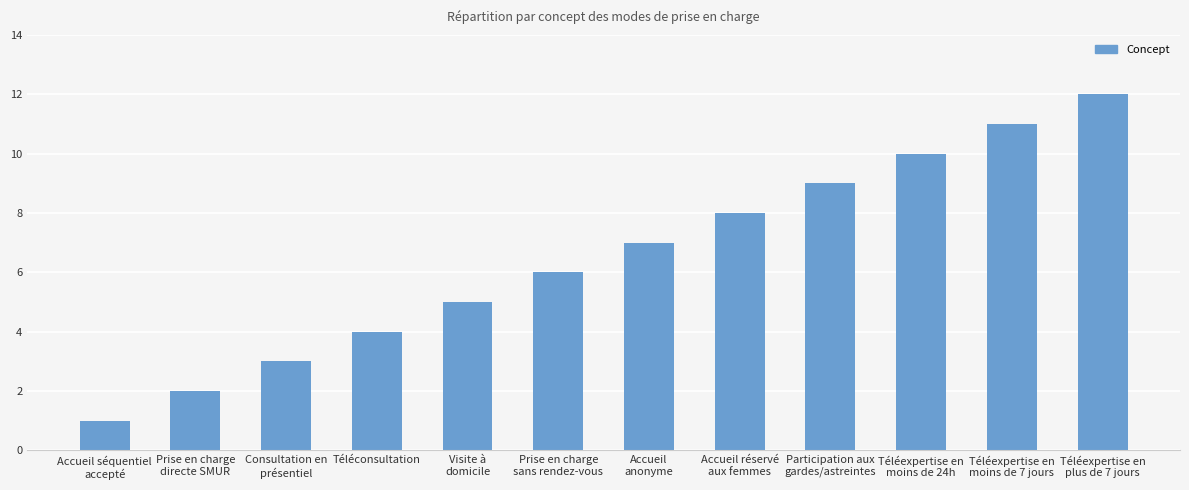

What is the sum of the values at Téléexpertise en
moins de 7 jours and Participation aux
gardes/astreintes?

20